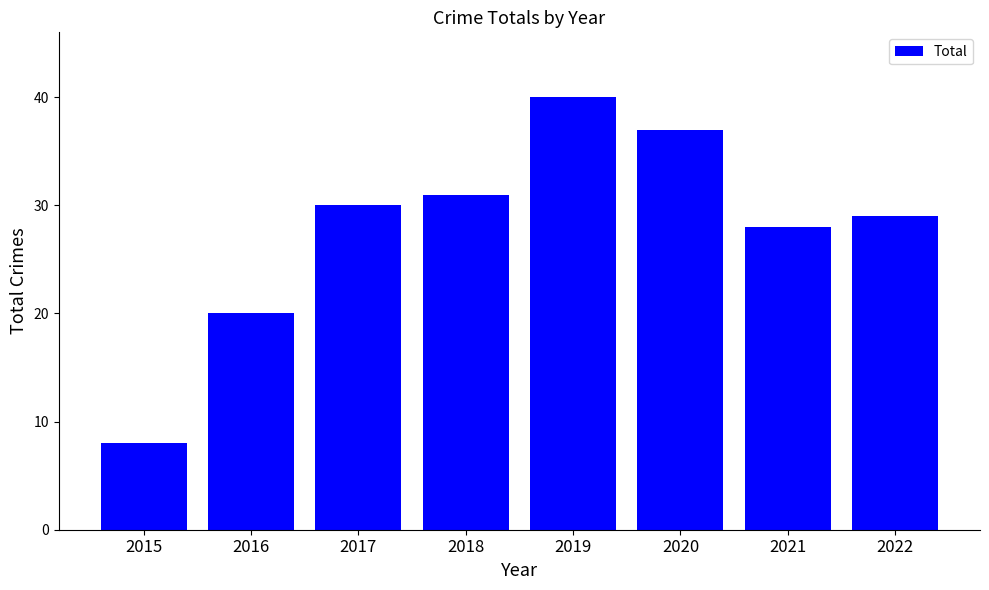

Rank the categories by value from lowest to highest.

2015, 2016, 2021, 2022, 2017, 2018, 2020, 2019